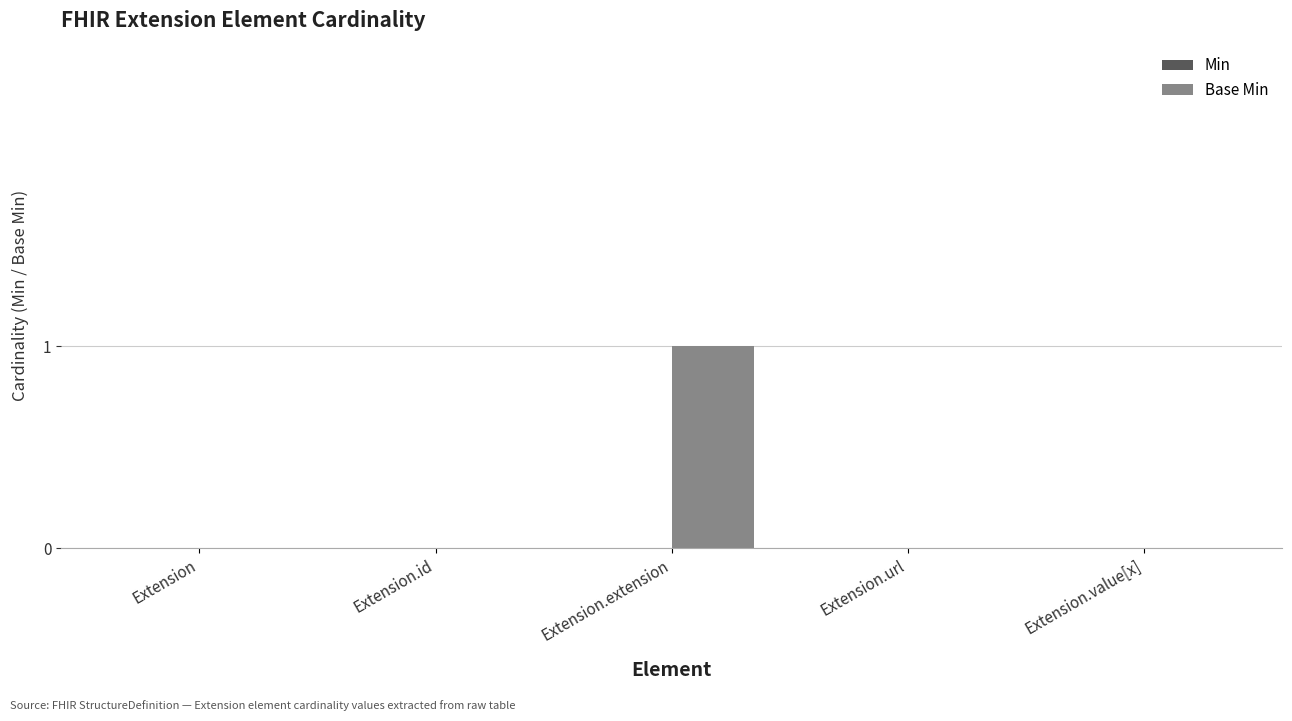

Which category has the highest value across all series?

Extension.extension